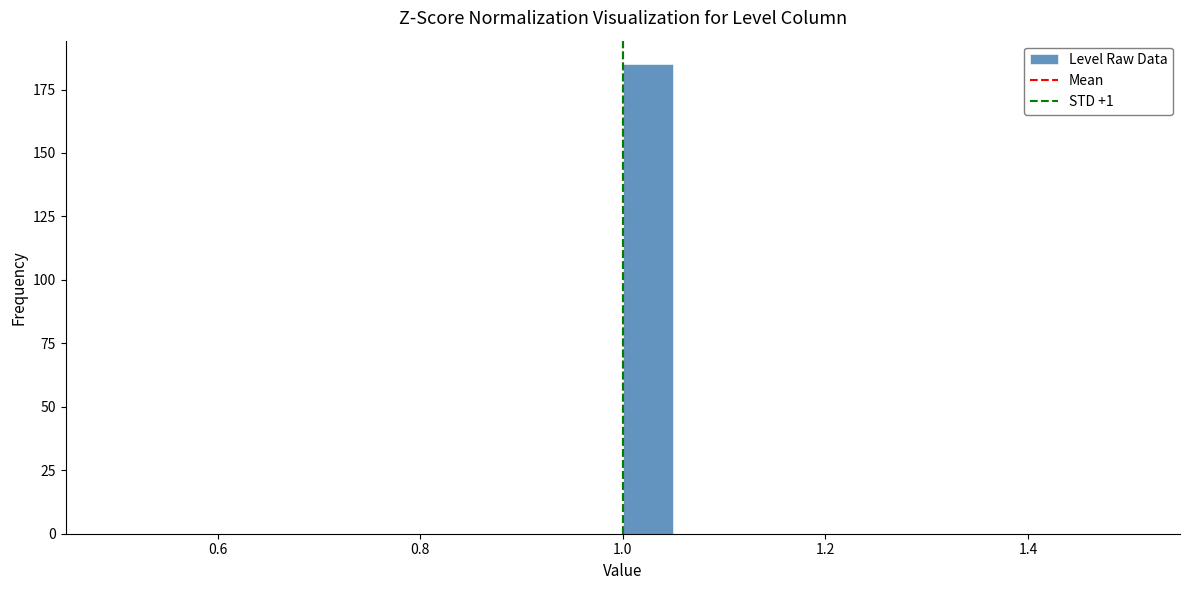

Around what value on the x-axis is the tallest bar? Give the approximate position of its centre, as read against the axis.

1.02